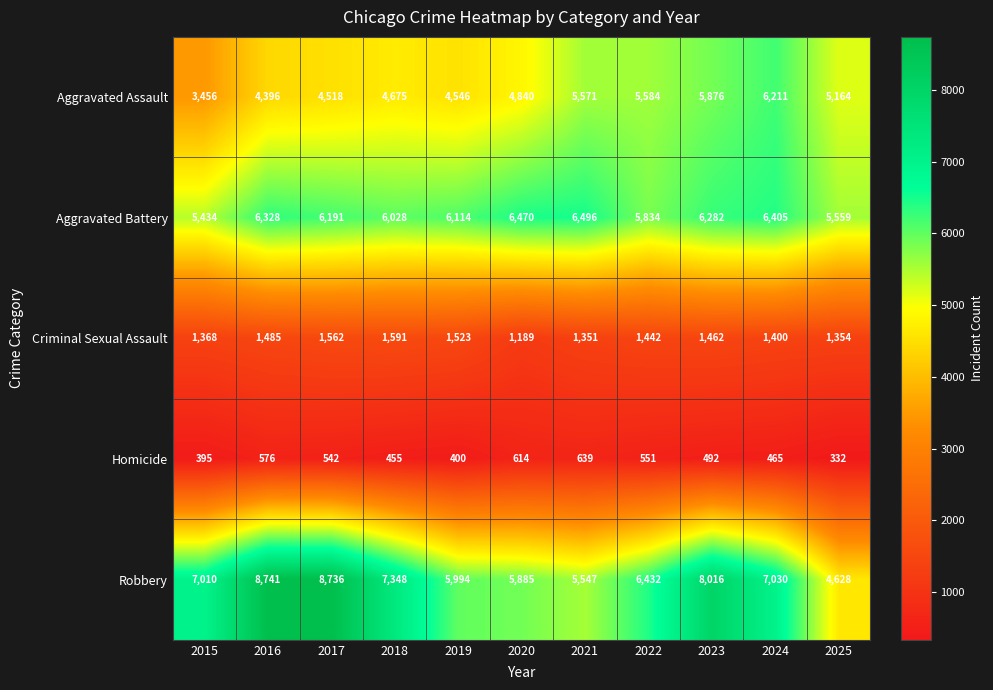

Count the number of categories in the chart.

11